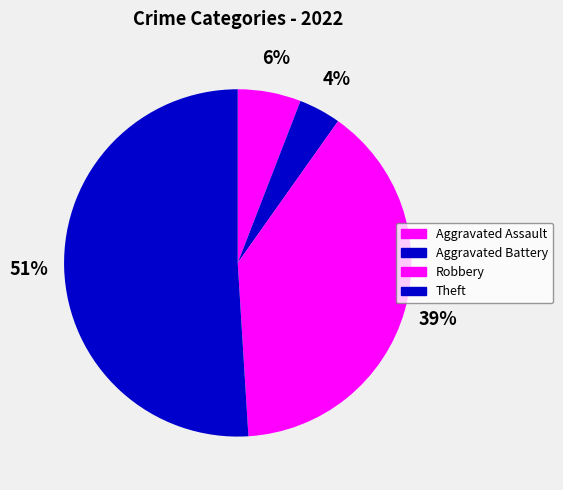

How much of the chart is everything except Theft?

49.0%